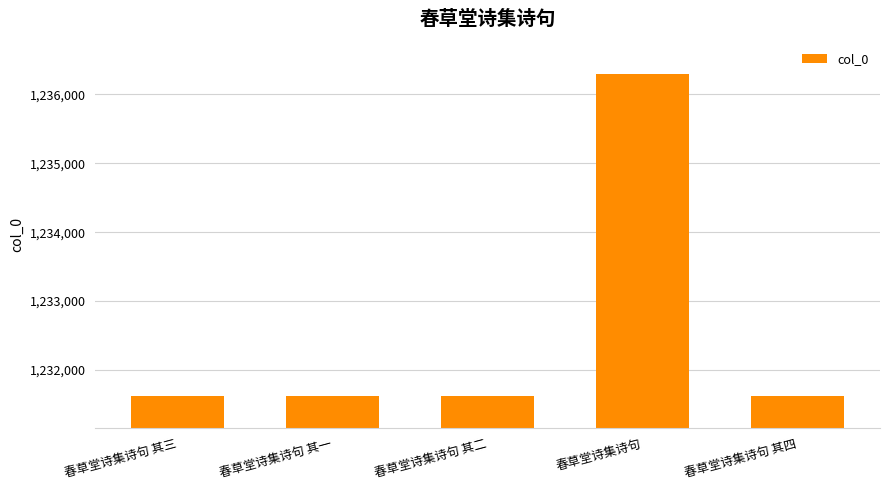

How many distinct data groups are displayed?

1